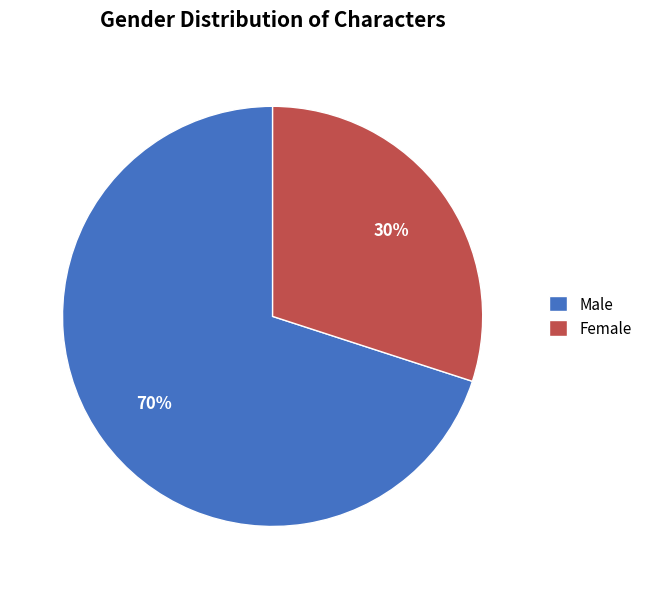

To the nearest percent, what percentage of the pie is Male?

70%